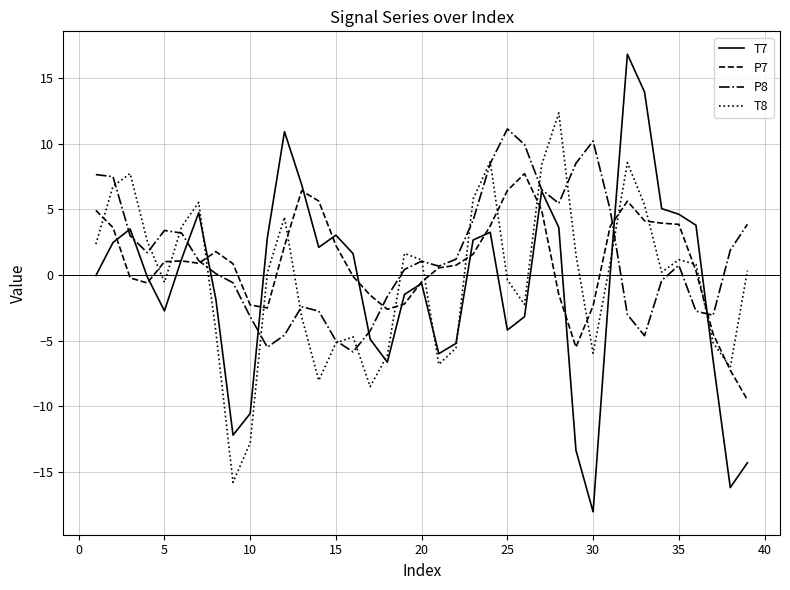

What is the highest value of the P8 series?

11.1